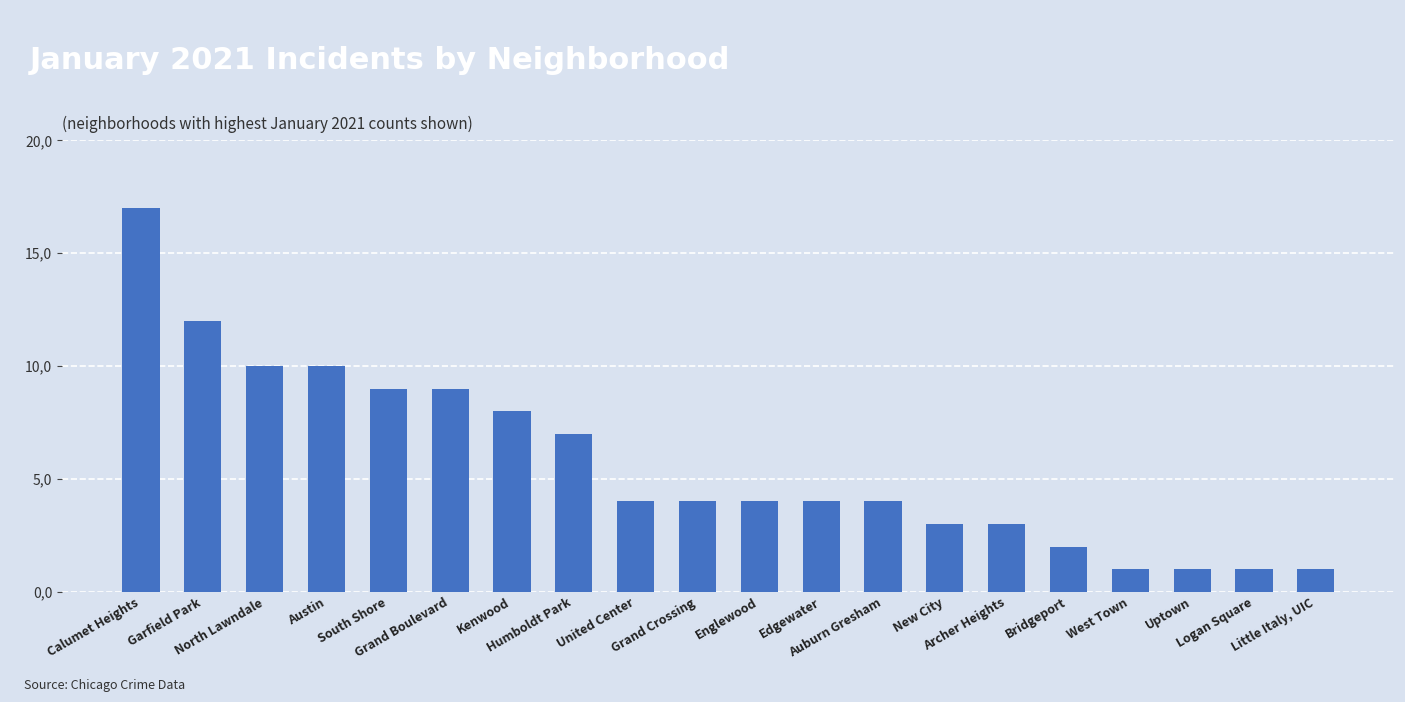

What is the label of the 13th bar from the right?

Humboldt Park